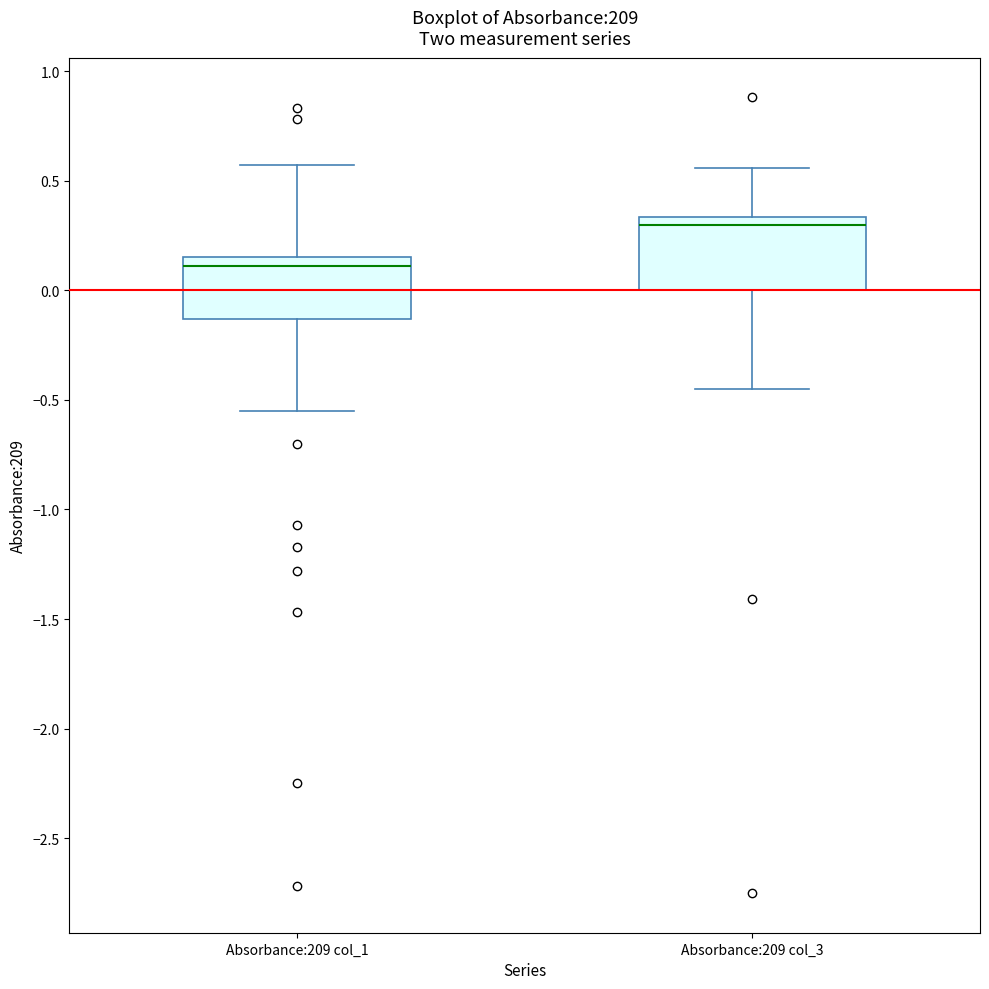

Reading left to right, transcribe this box plot: for each box, give where its median line is, the range the box spans, and where its two whiskers end, as read against the y-axis. The values are not printed on the chart, so give them approximately, as read against the axis.

Absorbance:209 col_1: median 0.10, box -0.15 to 0.15, whiskers -0.55 to 0.55
Absorbance:209 col_3: median 0.30, box 0.00 to 0.35, whiskers -0.45 to 0.55